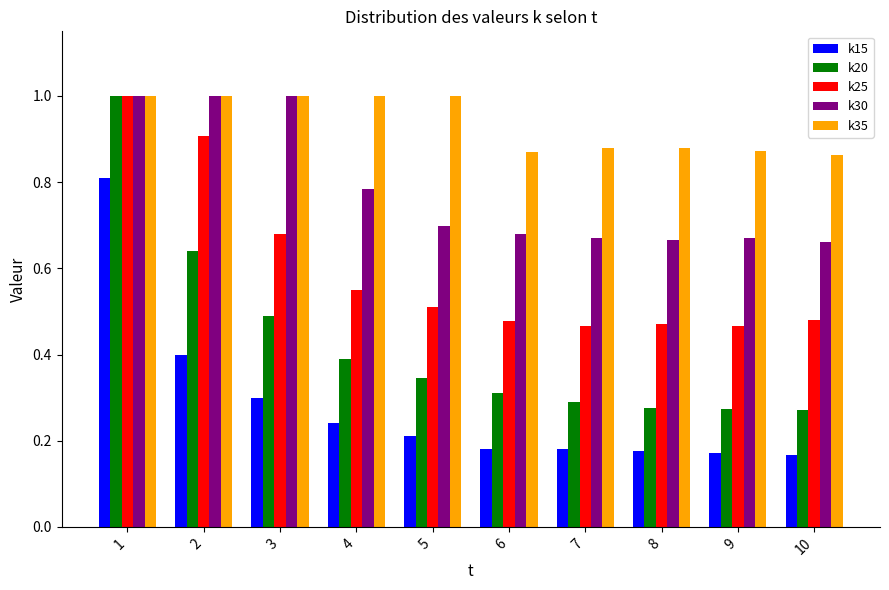

Which series has the largest range (max minus min)?

k20